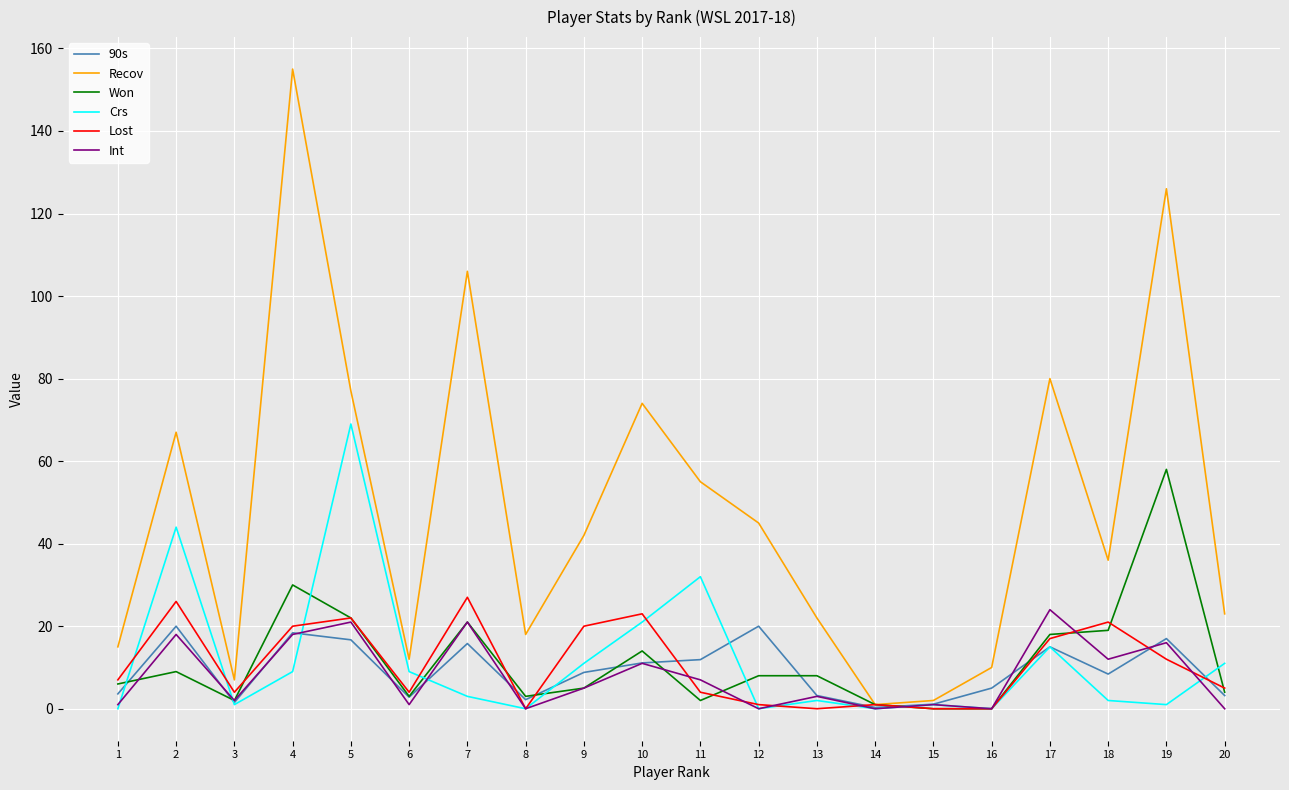

What is the maximum value for 90s?

20.0